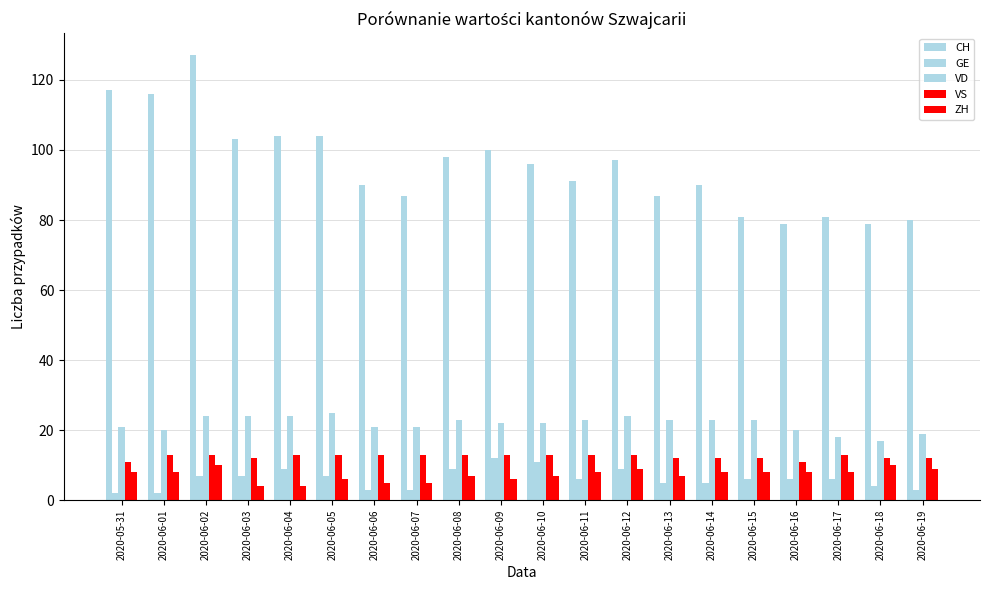

The value of CH at 2020-06-02 is 127. True or false?

True